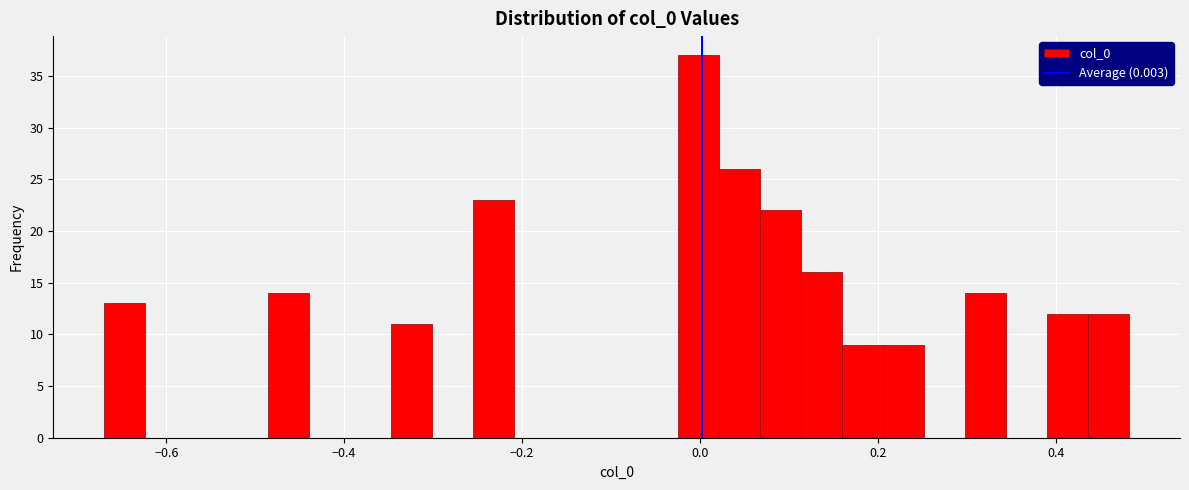

Read against the x-axis, roughly where is the centre of the tallest bar?

0.00